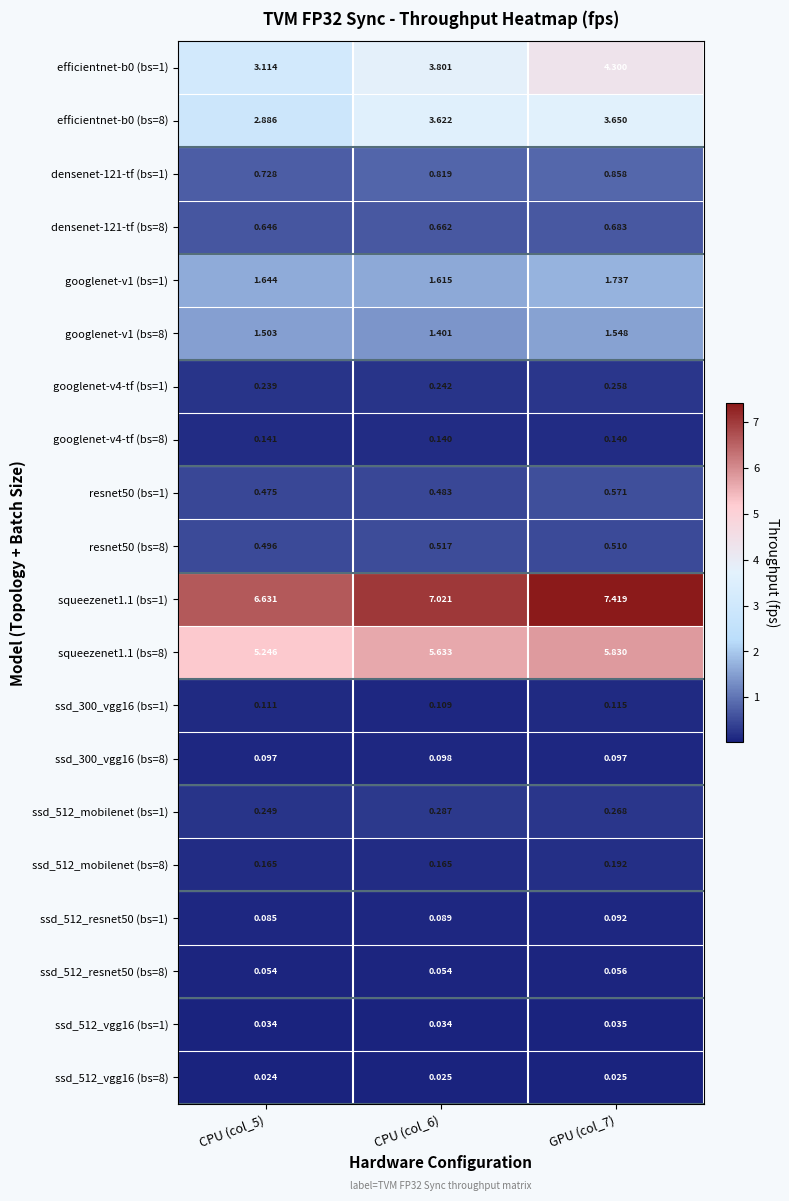

How many series are shown in this chart?

20